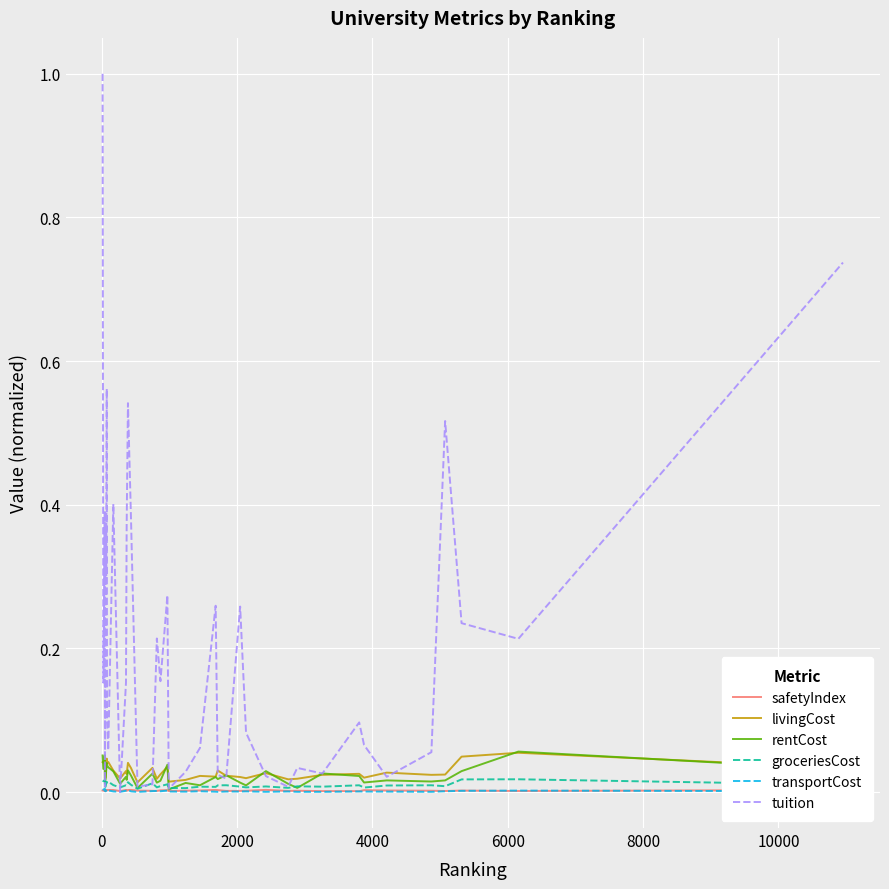

What is the greatest value displayed?

1.0